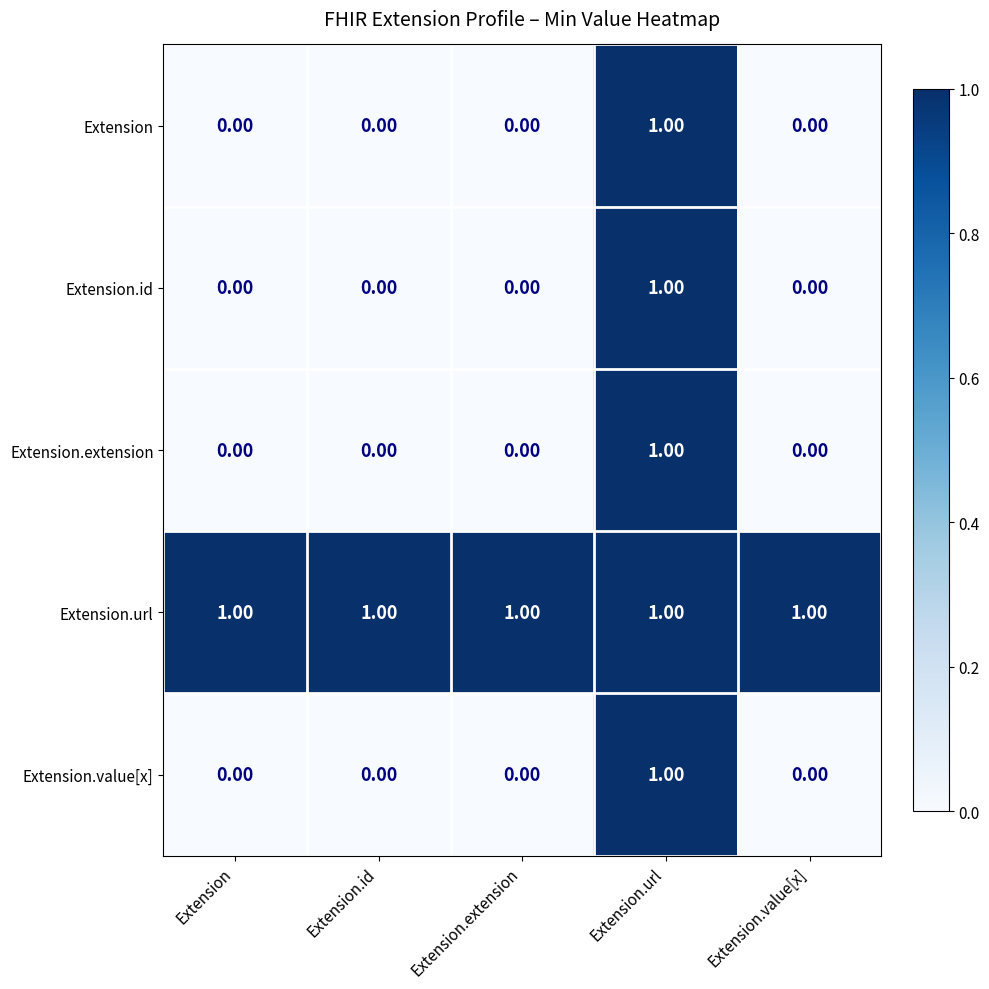

Which category has the highest value in the Extension.extension series?

Extension.url